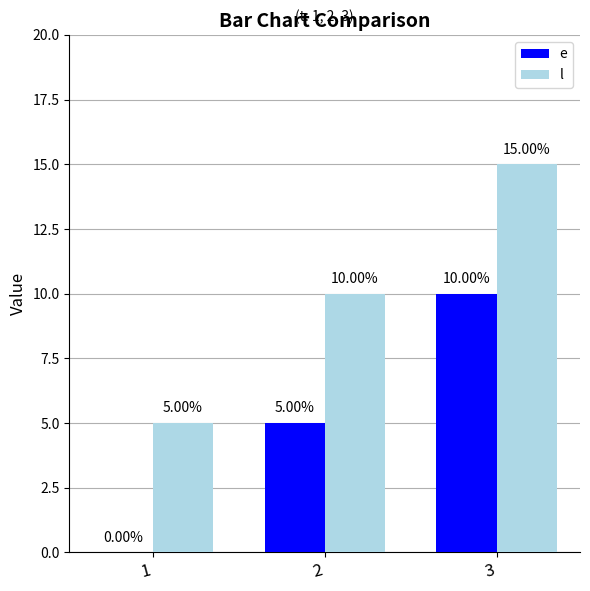

What is the sum of the e values at 2 and 1?

5